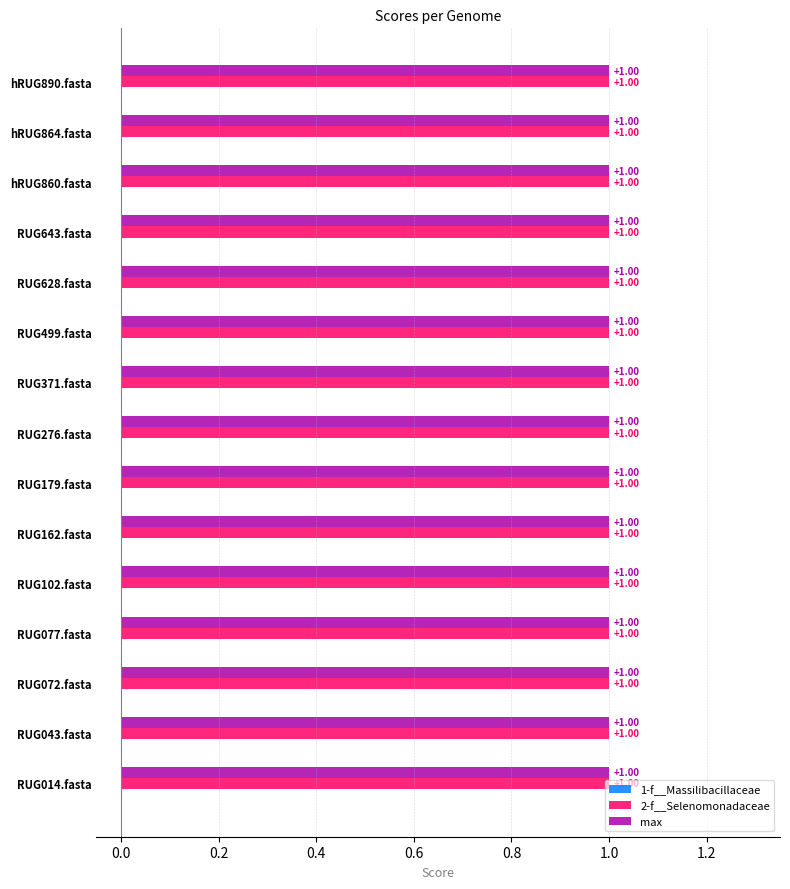

Reading left to right, extract all data points from this chart.

1-f__Massilibacillaceae: 0	0	0	0	0	0	0	0	0	0	0	0	0	0	0
2-f__Selenomonadaceae: 1	1	1	1	1	1	1	1	1	1	1	1	1	1	1
max: 1	1	1	1	1	1	1	1	1	1	1	1	1	1	1